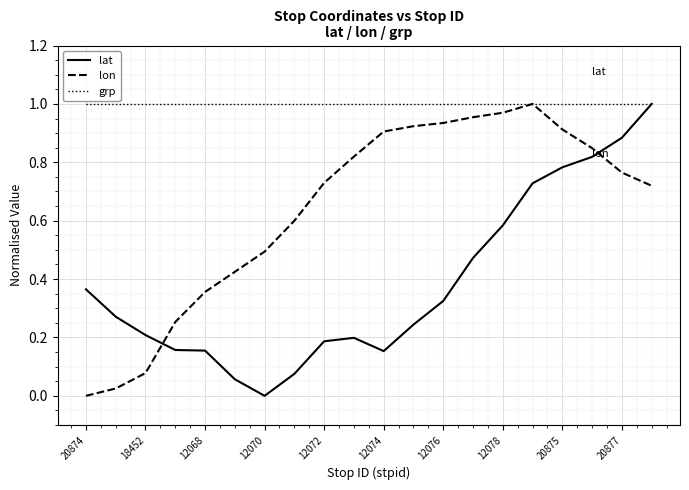

List the series in order of their overall mean, highest first.

grp, lon, lat